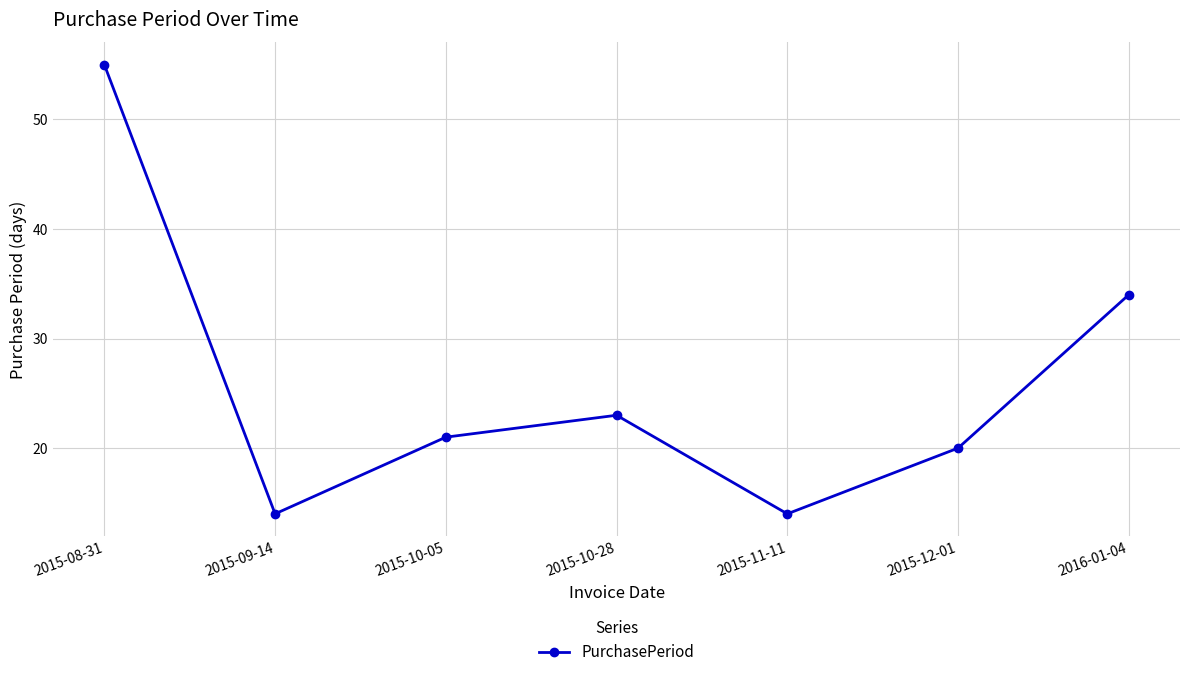

What is the difference between the values at 2015-08-31 and 2016-01-04?

21